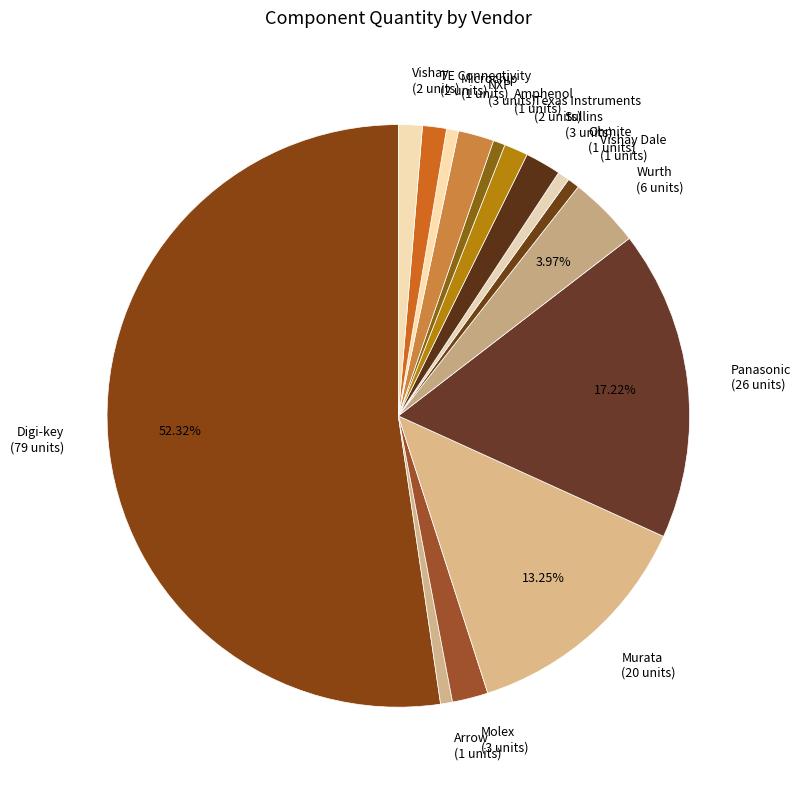

Between Digi-key (79 units) and Microchip (1 units), which is larger?

Digi-key (79 units)